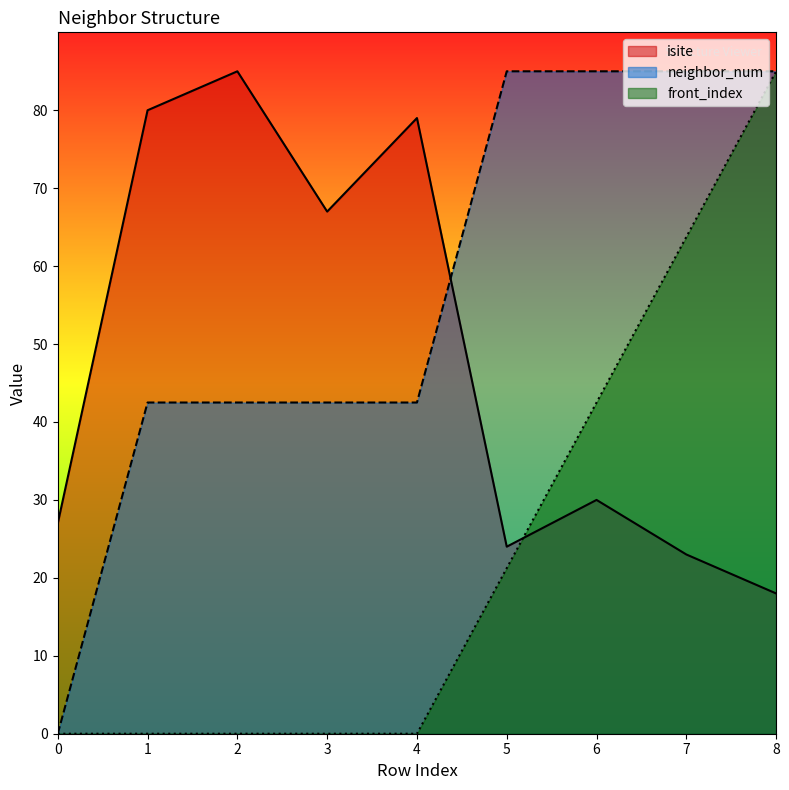

True or false: front_index has more than 0 interior local peaks.

False